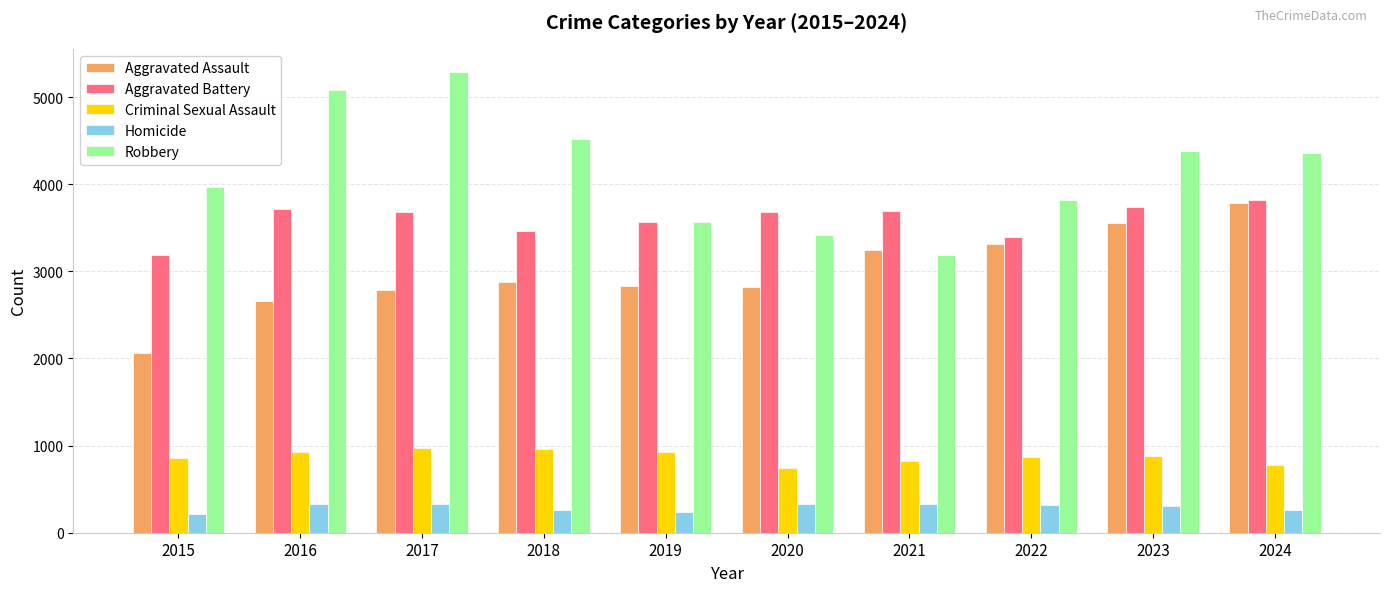

What is the maximum value for Criminal Sexual Assault?

971